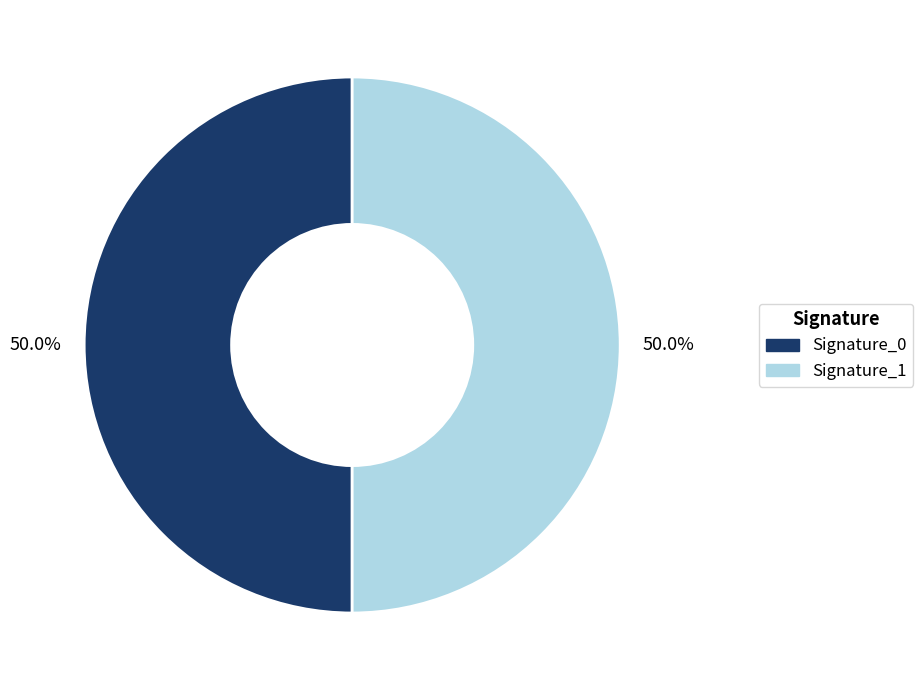

How many slices are in this pie chart?

2